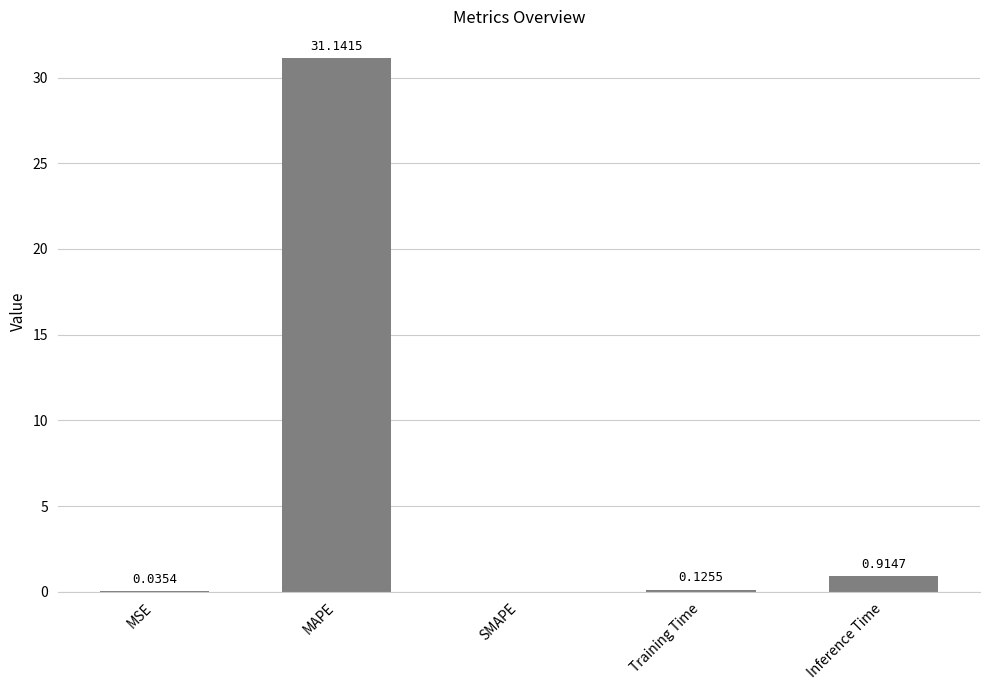

Which label corresponds to the largest value in the chart?

MAPE